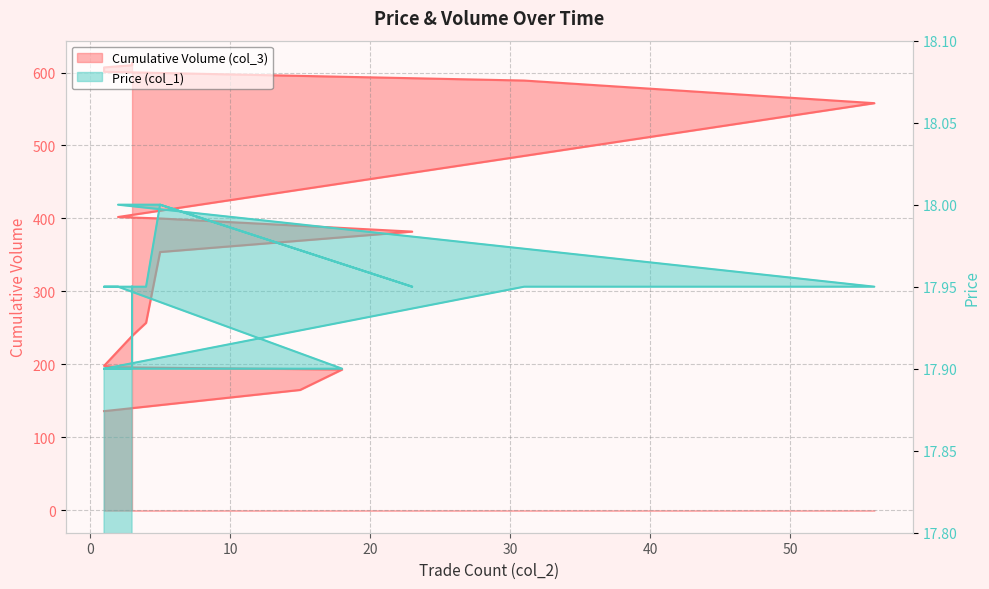

Reading left to right, what are all the values shown in this chart?

Cumulative Volume (col_3): 1=136.0	2=138.0	15=165.0	18=193.0	2=196.0	1=198.0	3=239.0	4=257.0	5=354.0	23=382.0	5=400.0	2=402.0	2=402.0	2=402.0	56=558.0	31=589.0	1=601.0	1=607.0	3=610.0	3=613.0
Price (col_1): 1=17.9	2=17.9	15=17.9	18=17.9	2=17.9	1=17.9	3=17.9	4=17.9	5=18.0	23=17.9	5=18.0	2=18.0	2=18.0	2=18.0	56=17.9	31=17.9	1=17.9	1=17.9	3=17.9	3=17.9